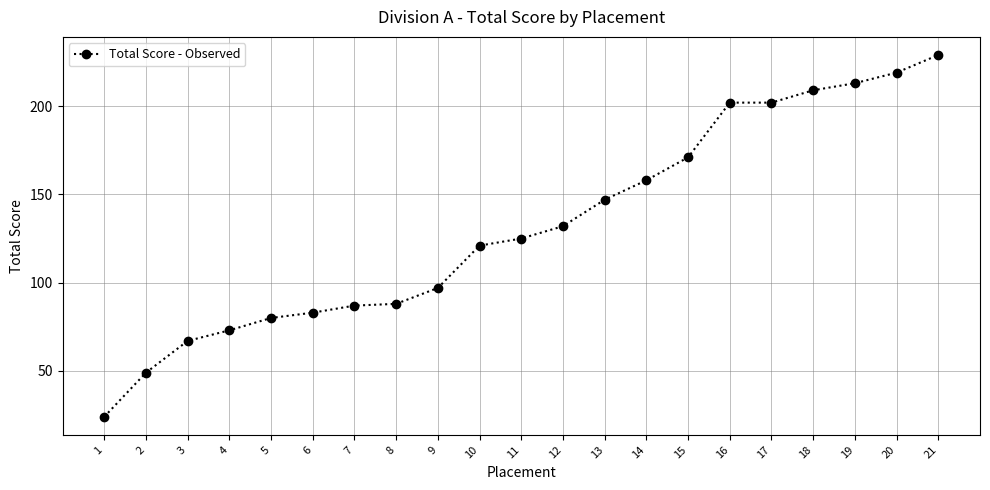

At which category does the chart reach its peak across all series?

21